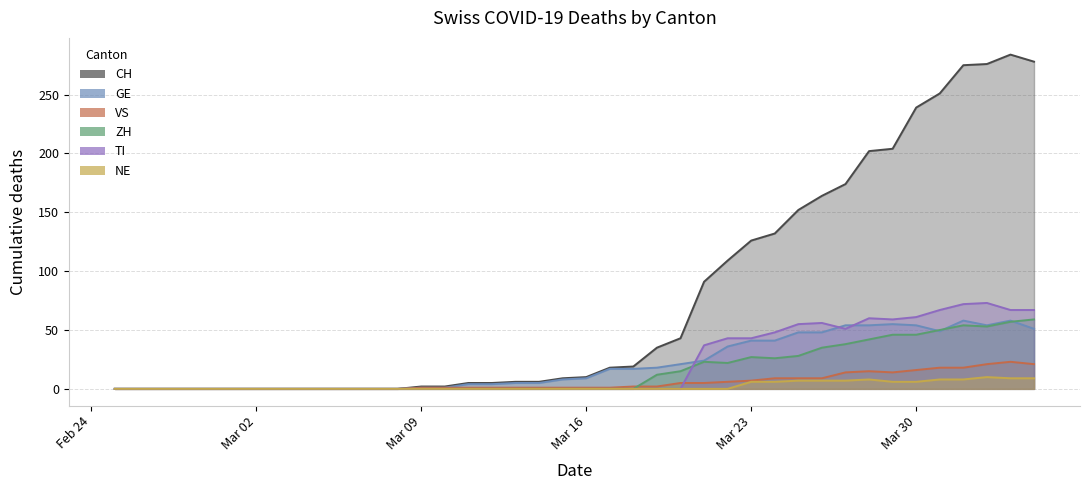

Is it true that NE equals 5 at 38?

False